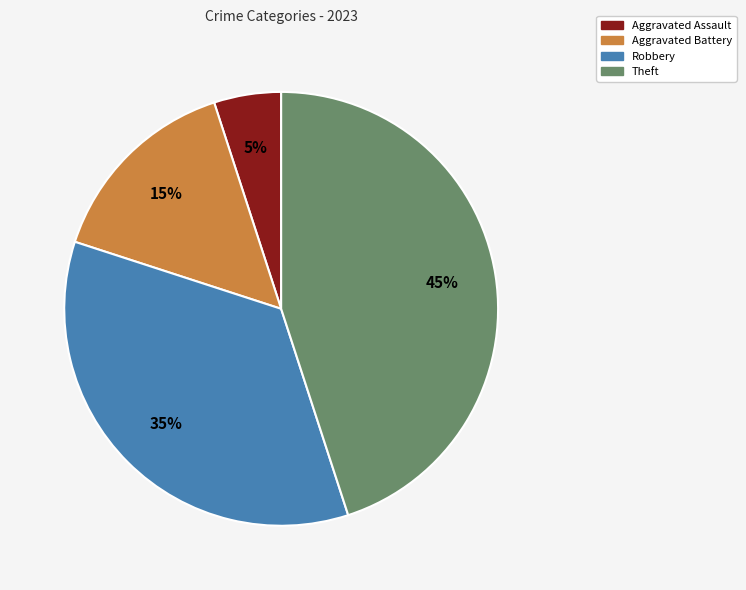

How many slices are in this pie chart?

4